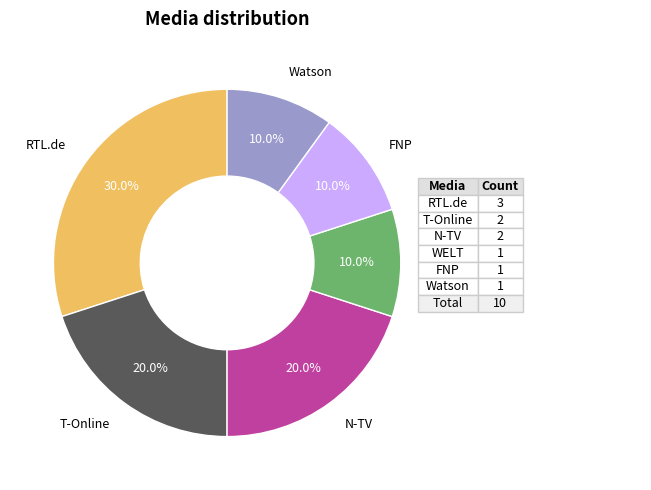

Count the number of slices in the pie.

6